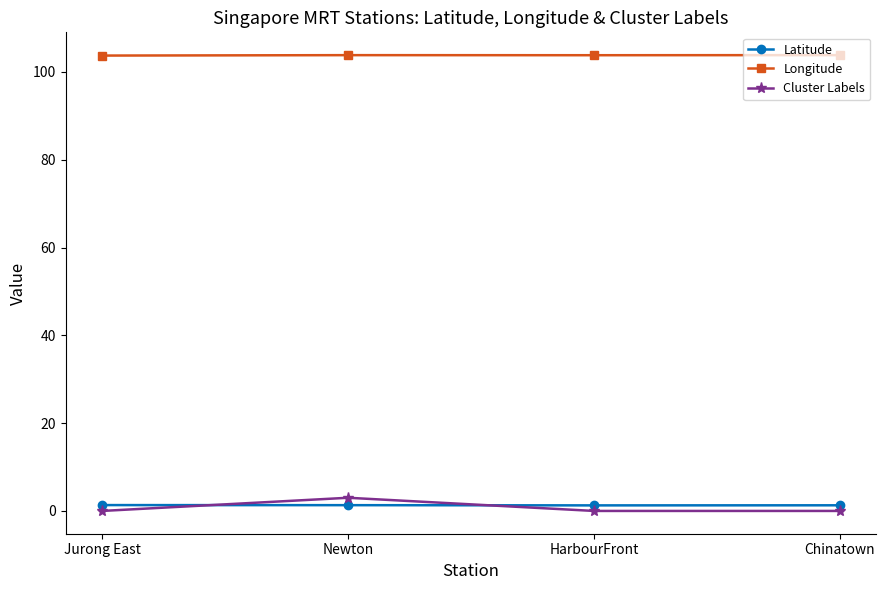

What is the difference between the maximum and minimum values in the Longitude series?

0.1